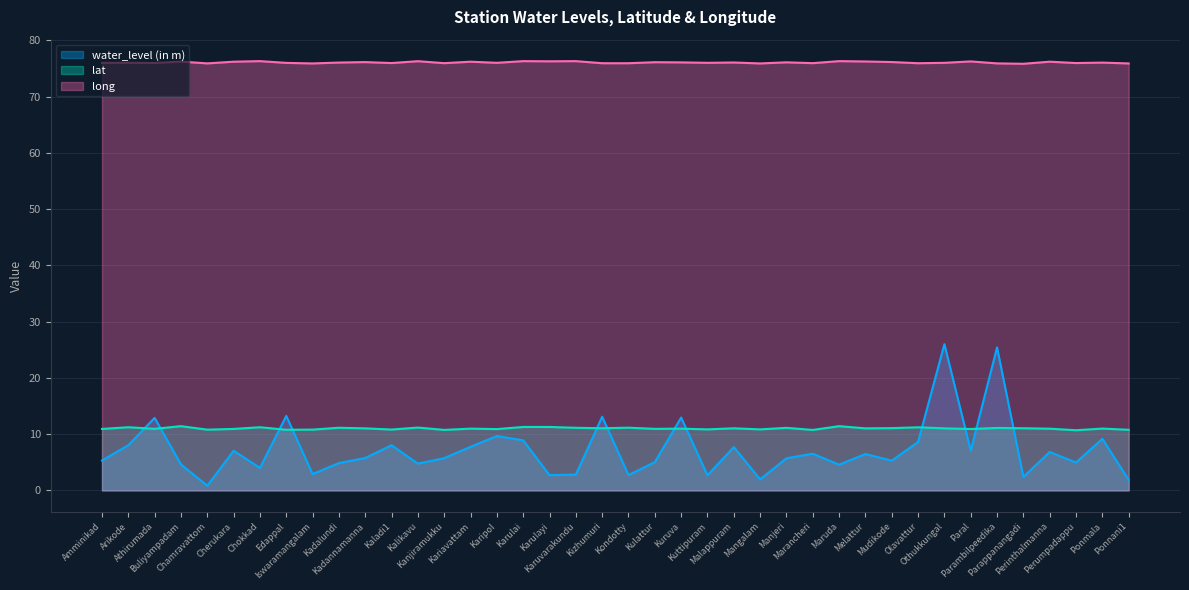

Does the chart have visible grid lines?

Yes